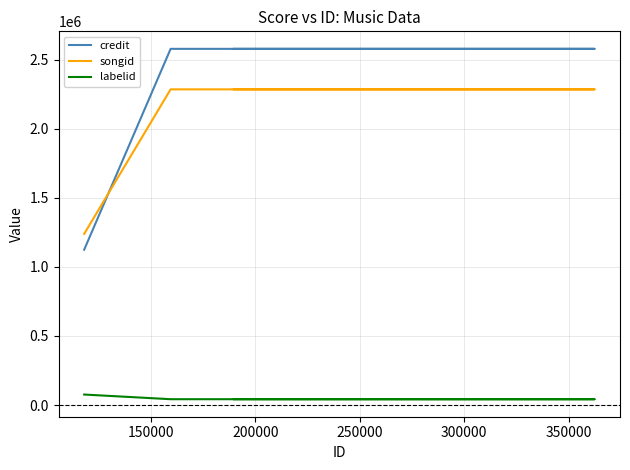

List the series in order of their peak value, highest first.

credit, songid, labelid